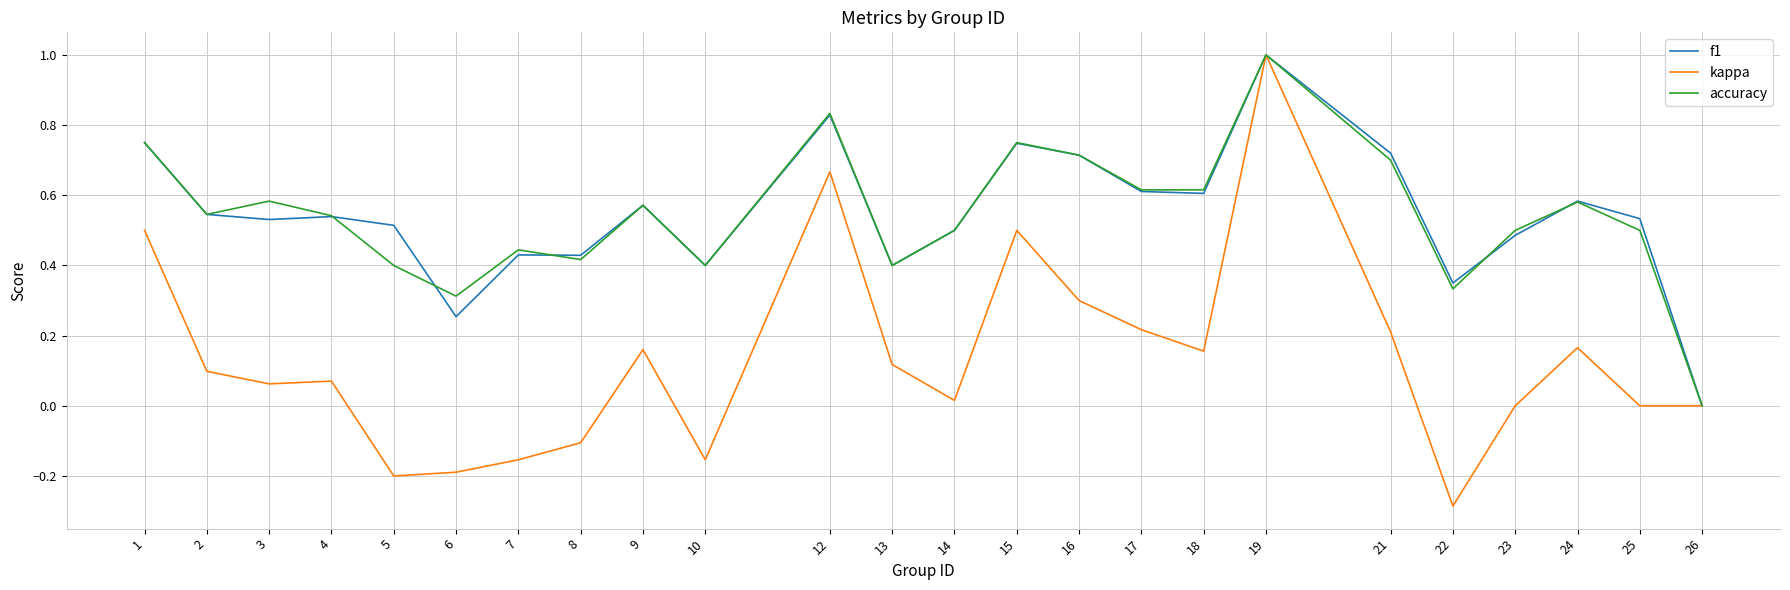

Is the value of accuracy at 7 greater than the value of kappa at 23?

Yes